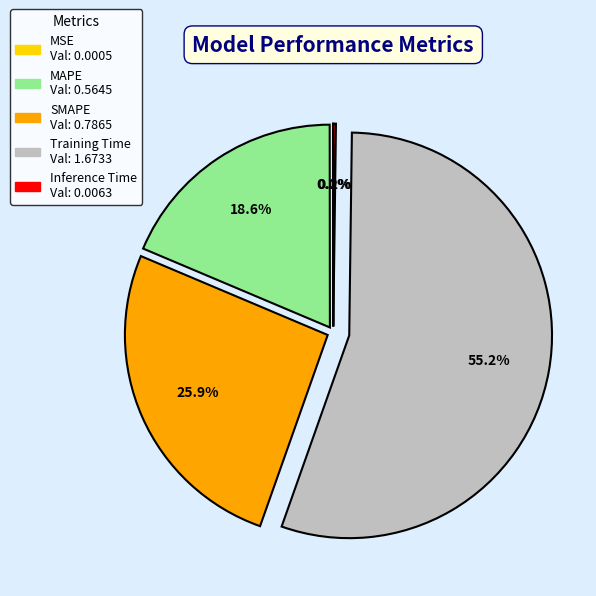

To the nearest percent, what is the average slice percentage?

20%